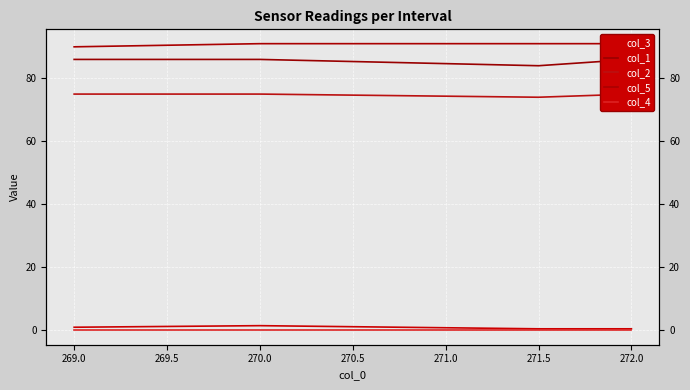

What is the maximum value shown in the chart?

91.0